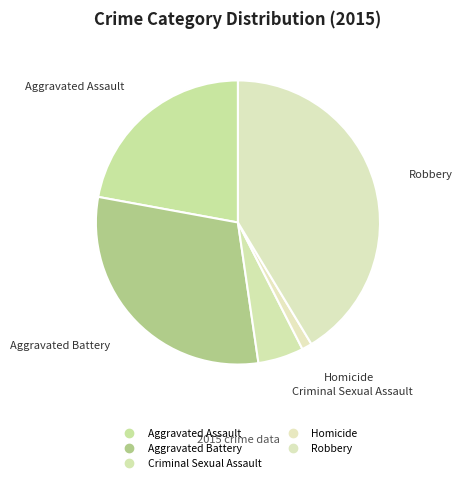

What is the change in value from Aggravated Assault to Aggravated Battery?

+42